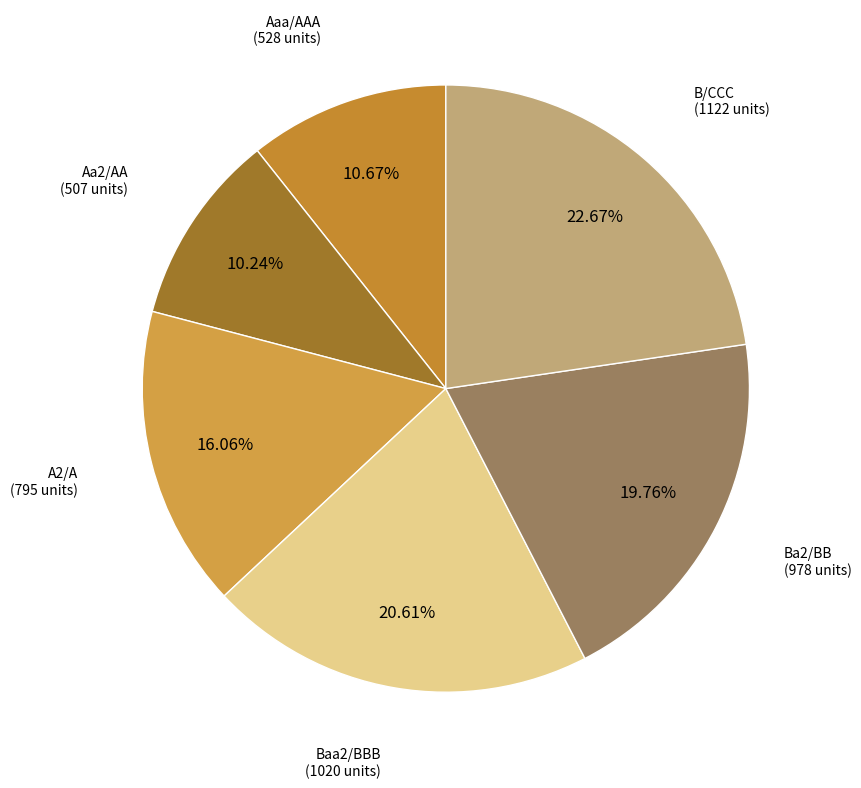

True or false: Aa2/AA accounts for 25% of the total.

False